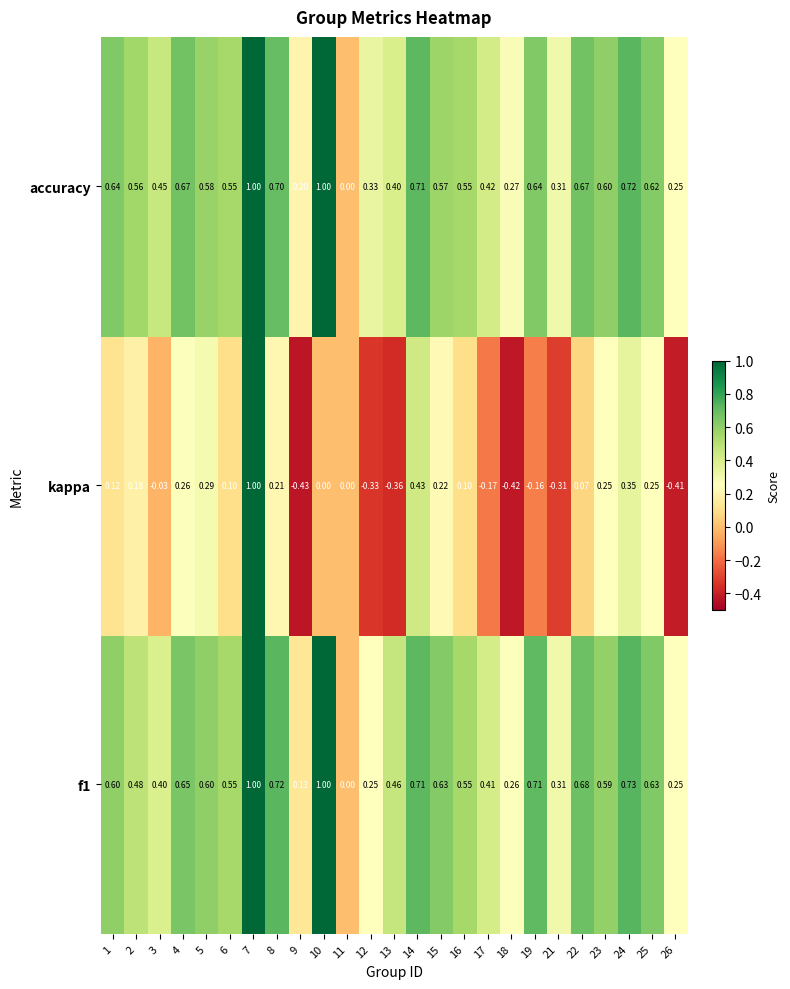

How many data points in kappa are less than 0?

9